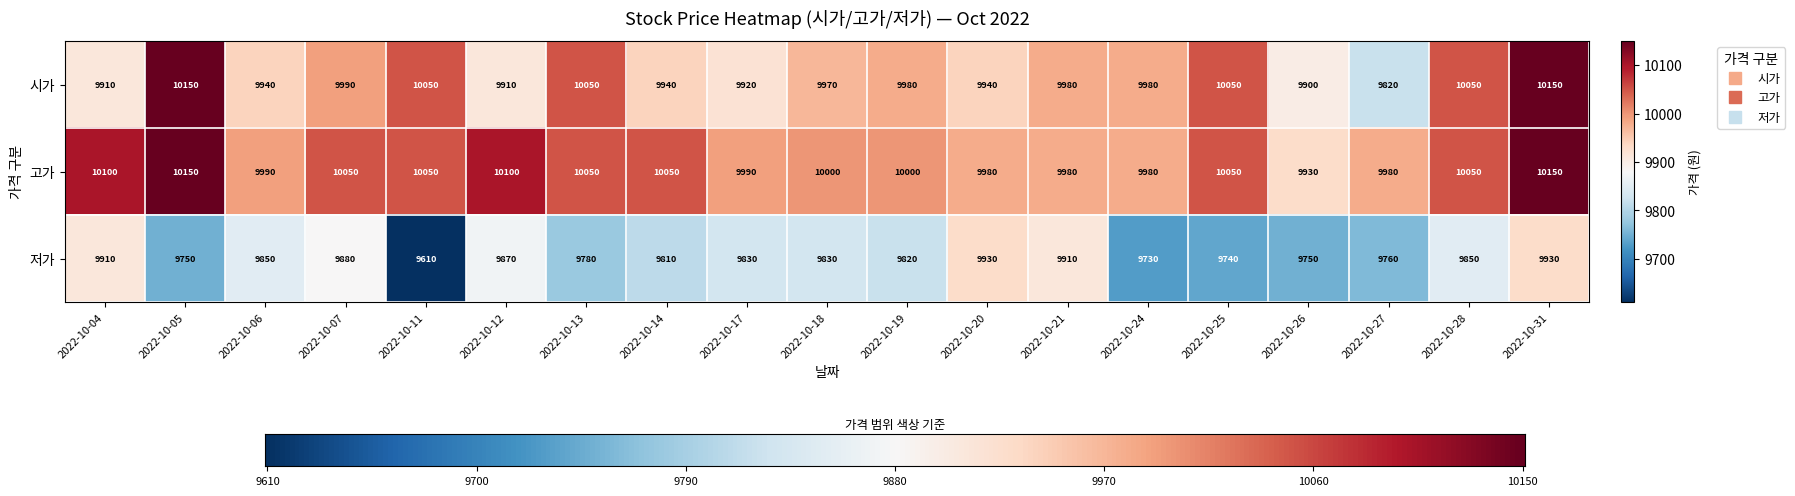

What is the sum of the 시가 values at 2022-10-14 and 2022-10-07?

19930